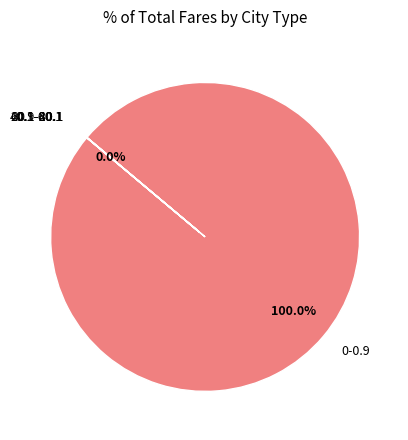

Which slice represents more than half of the pie?

0-0.9